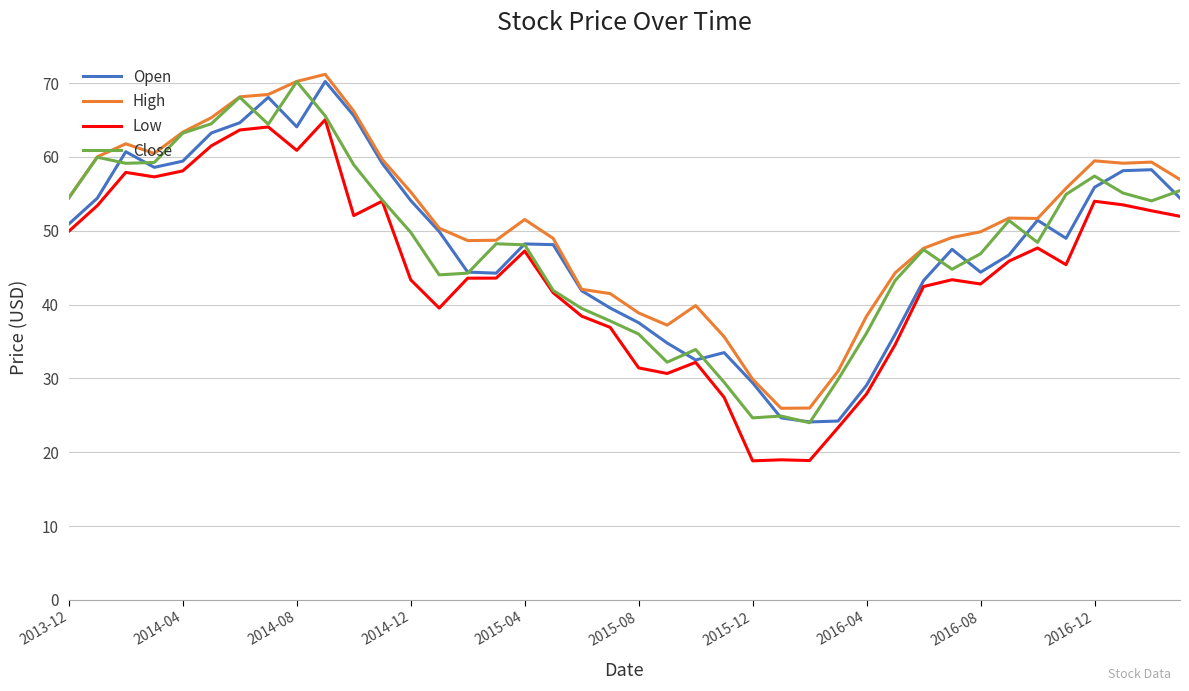

What is the minimum value for Open?

24.1